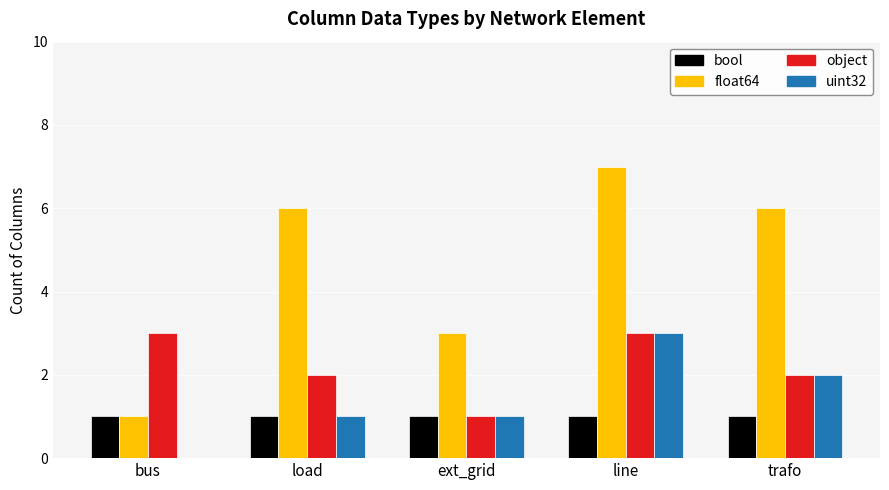

What is the sum of all uint32 values?

7